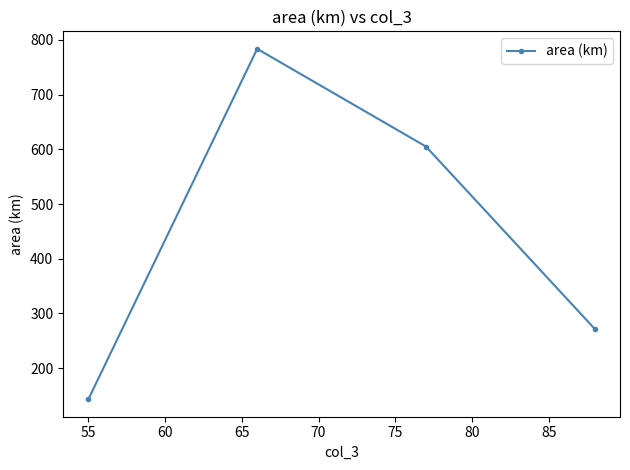

Reading left to right, list all the values displayed in this chart.

143.1	783.8	605.2	271.8